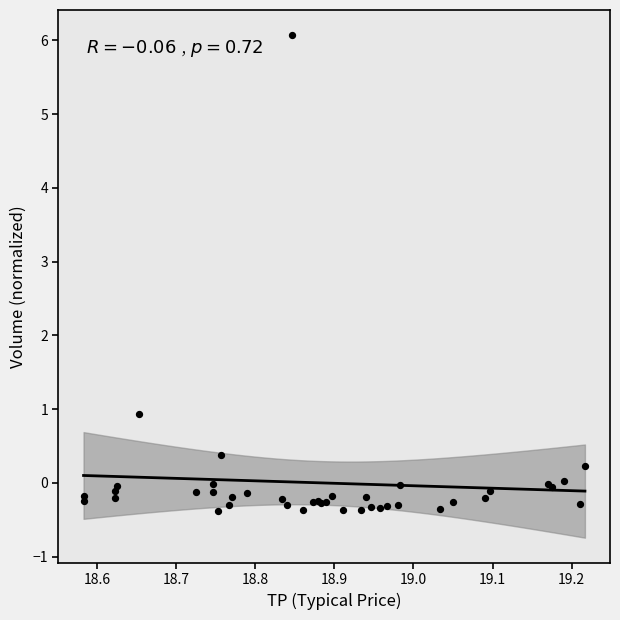

What Y value in the scatter plot is closest to 2?

0.9